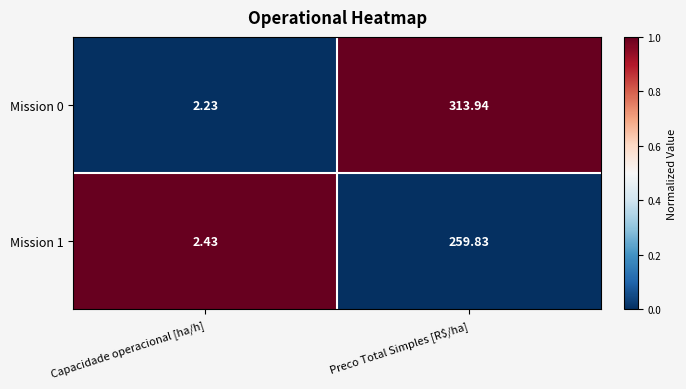

At which label is Mission 0 closest to 158?

Capacidade operacional [ha/h]